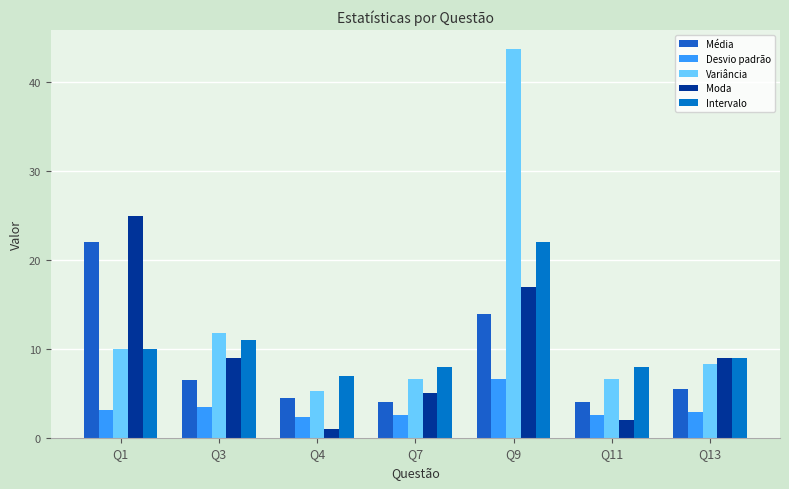

List the labels in order of Média value, smallest first.

Q7, Q11, Q4, Q13, Q3, Q9, Q1